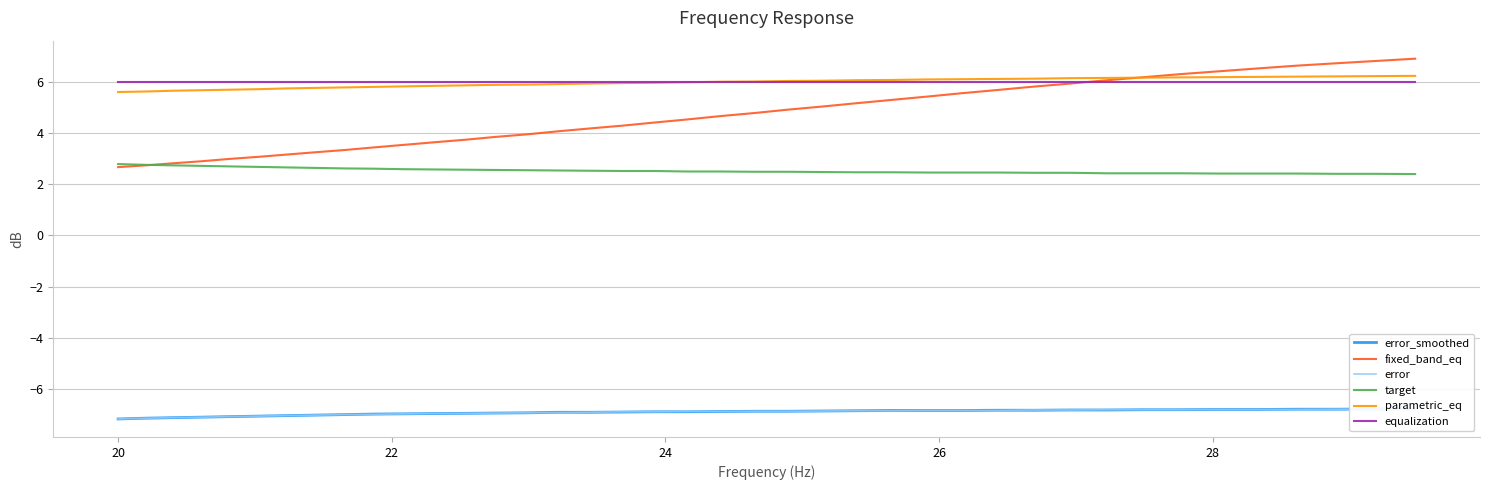

True or false: target and equalization cross at least once.

False